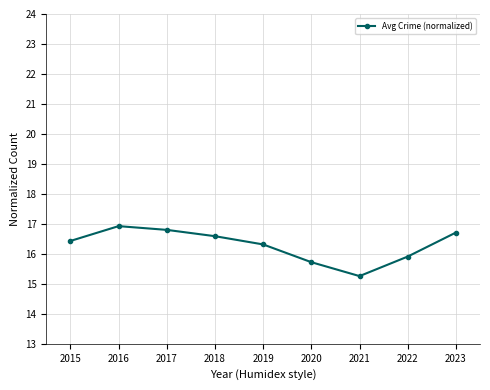

How many interior local peaks (higher than both neighbors) does the data have?

1